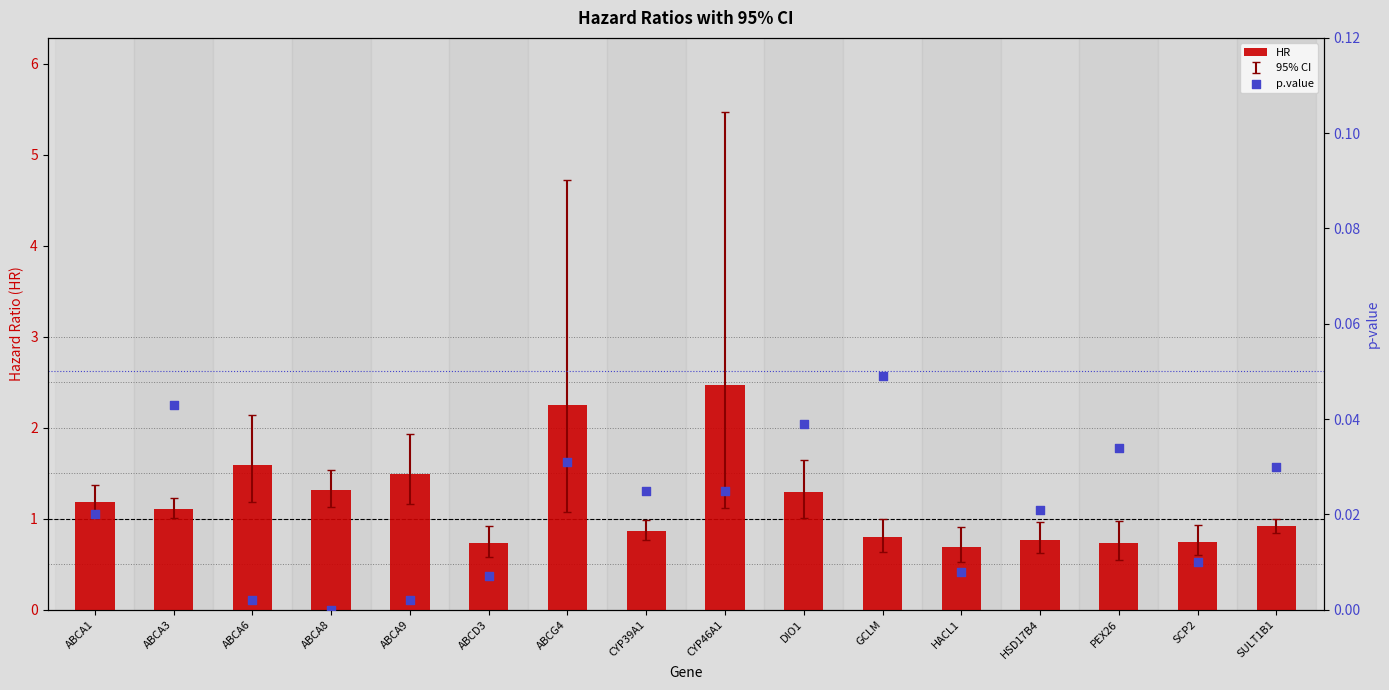

At how many categories does at least one series exceed 1?

8